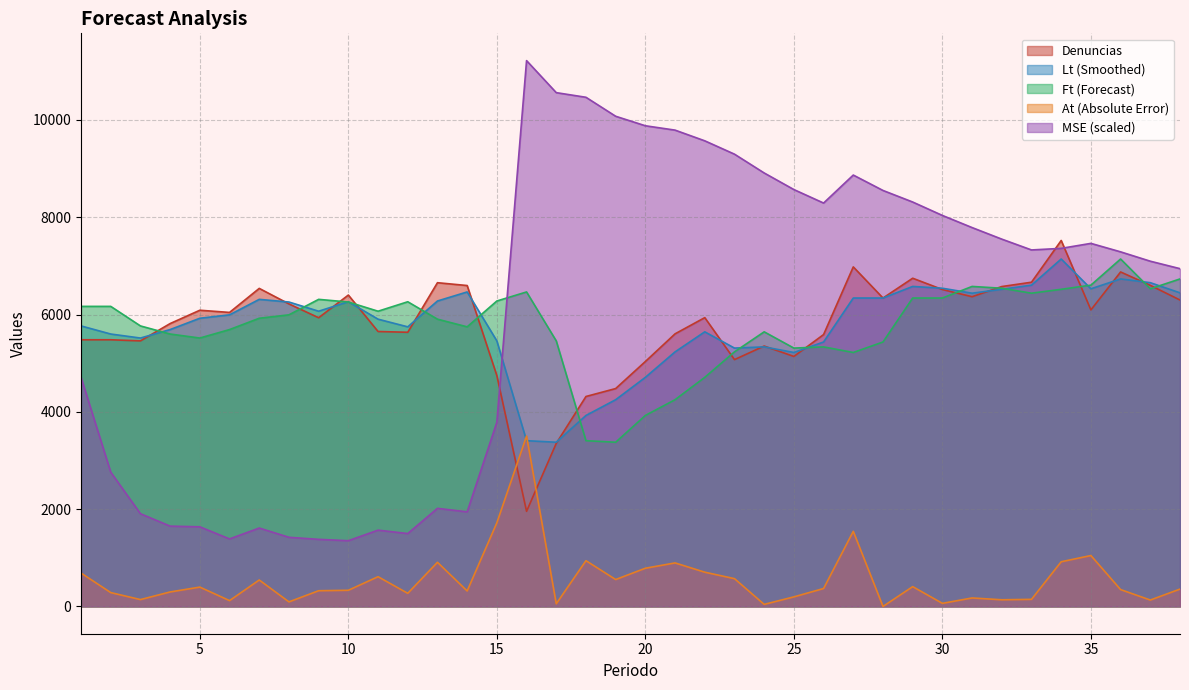

Reading left to right, list all the values displayed in this chart.

Denuncias: 5482.0	5482.0	5459.0	5815.0	6089.0	6044.0	6538.0	6219.0	5935.0	6401.0	5652.0	5636.0	6655.0	6597.0	4745.0	1955.0	3353.0	4316.0	4479.0	5035.0	5604.0	5937.0	5074.0	5353.0	5139.0	5589.0	6980.0	6340.0	6747.0	6515.0	6367.0	6576.0	6665.0	7523.0	6096.0	6876.0	6601.0	6299.0
Lt: 5766.5	5600.0	5517.4	5691.6	5924.3	5994.4	6312.6	6257.8	6068.8	6263.3	5905.4	5747.7	6278.9	6465.1	5458.1	3407.3	3375.5	3926.1	4249.8	4709.5	5233.2	5645.2	5310.8	5335.5	5220.5	5436.2	6340.0	6340.0	6578.3	6541.2	6439.2	6519.3	6604.6	7142.3	6529.7	6732.5	6655.5	6446.8
Ft: 6168.3	6168.3	5766.5	5600.0	5517.4	5691.6	5924.3	5994.4	6312.6	6257.8	6068.8	6263.3	5905.4	5747.7	6278.9	6465.1	5458.1	3407.3	3375.5	3926.1	4249.8	4709.5	5233.2	5645.2	5310.8	5335.5	5220.5	5436.2	6340.0	6340.0	6578.3	6541.2	6439.2	6519.3	6604.6	7142.3	6529.7	6732.5
At: 686.3	284.5	141.0	297.6	397.4	119.7	543.6	93.6	322.8	332.2	611.3	269.4	907.3	318.1	1720.1	3503.1	54.3	940.5	552.9	785.2	894.5	703.8	571.2	42.2	196.5	368.5	1543.8	0.0	407.0	63.3	174.2	136.8	145.7	918.4	1046.3	346.3	131.5	356.5
MSE: 4710.3	2759.9	1906.2	1651.0	1636.6	1387.7	1611.7	1421.2	1379.0	1351.5	1568.3	1498.1	2016.1	1944.4	3787.3	11220.4	10562.1	10466.7	10076.8	9881.2	9791.7	9571.8	9297.5	8910.8	8569.9	8292.5	8868.0	8551.3	8313.6	8037.8	7788.3	7550.8	7328.4	7360.9	7463.4	7289.4	7097.0	6943.7